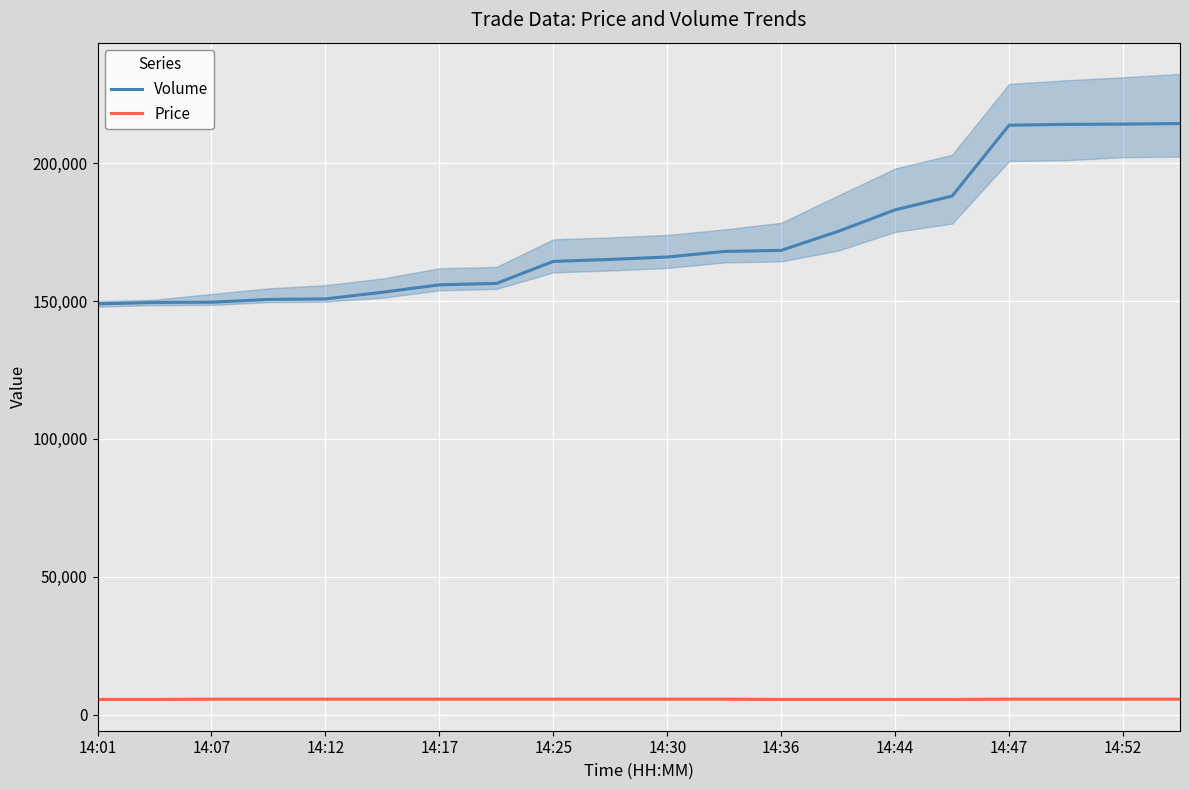

What are all the series names shown in the legend?

Volume, Price